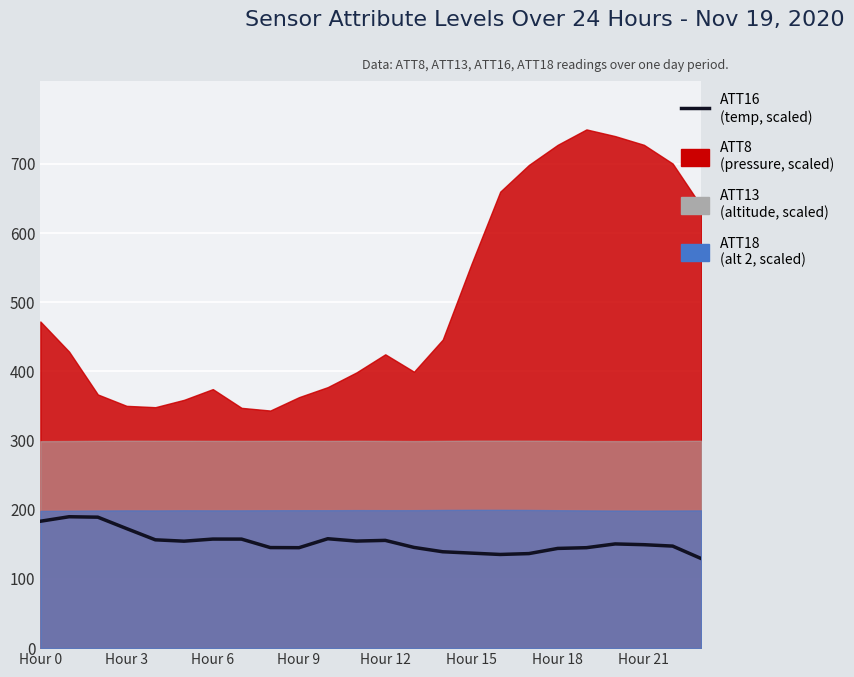

How many lines are shown in the chart?

1